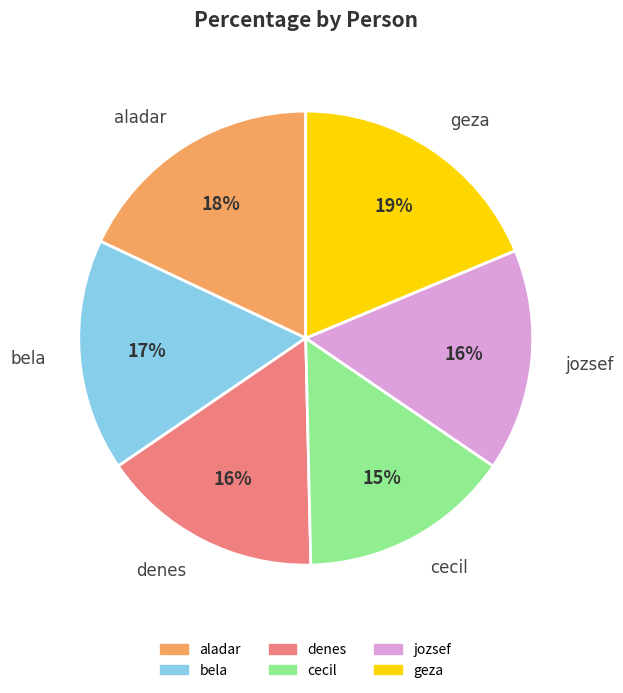

Is it true that aladar is 18% of the pie?

True